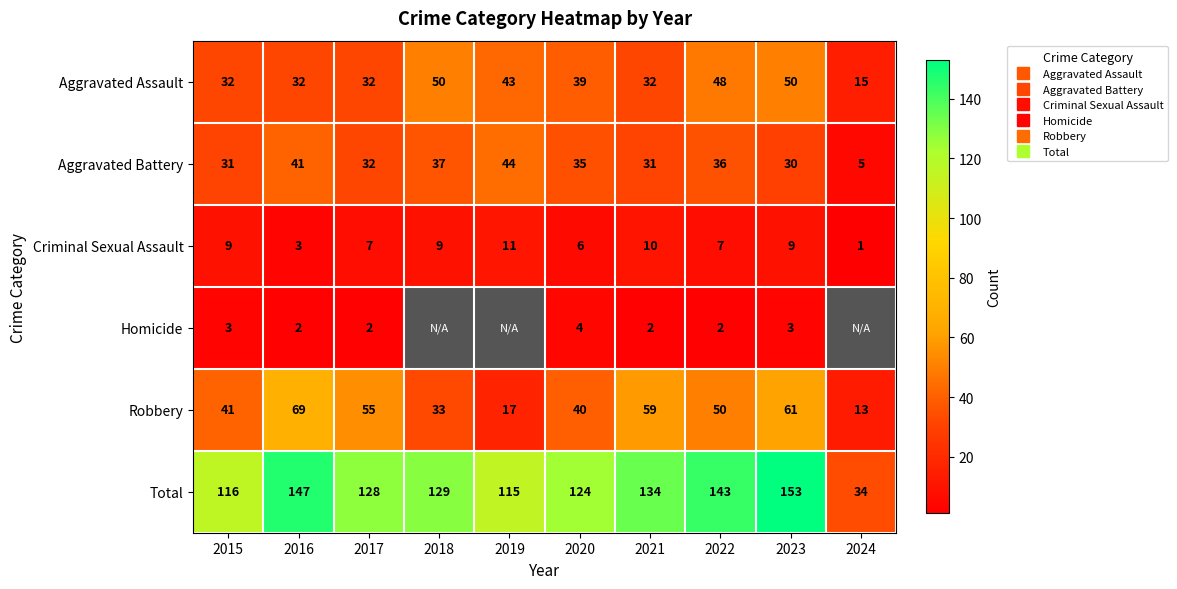

How many values in the Aggravated Battery series are below 35?

5